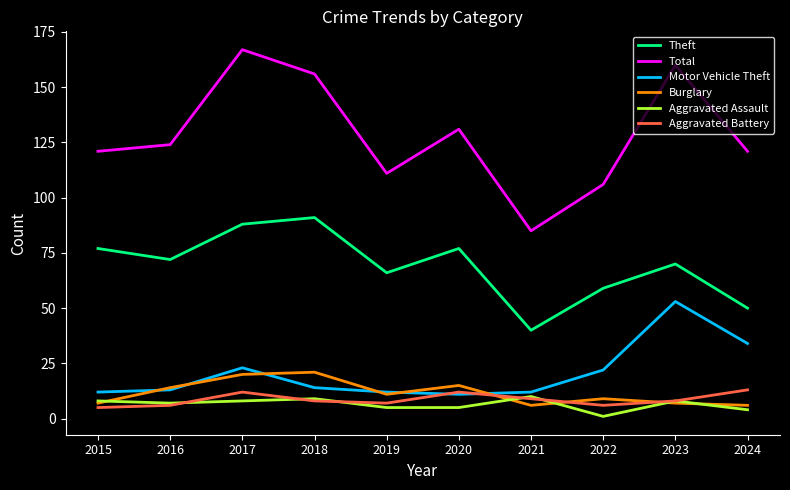

True or false: Aggravated Battery has a value of 12 at 2020.

True